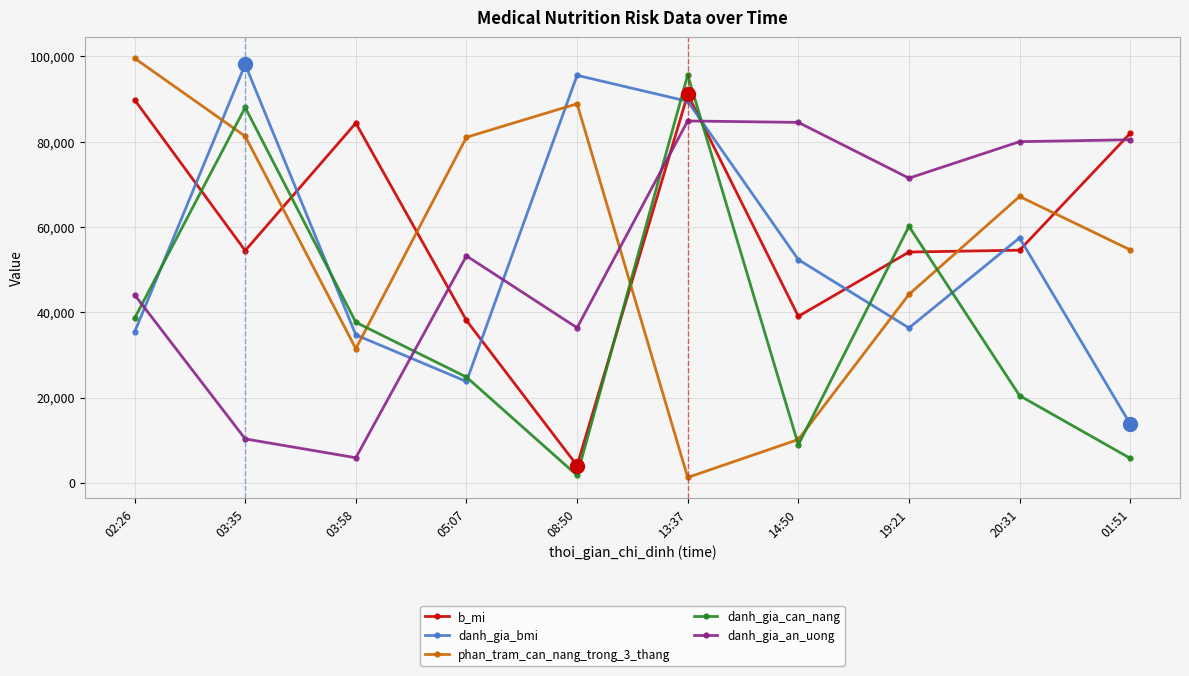

At 20:31, list the series in order from largest to smallest.

danh_gia_an_uong, phan_tram_can_nang_trong_3_thang, danh_gia_bmi, b_mi, danh_gia_can_nang